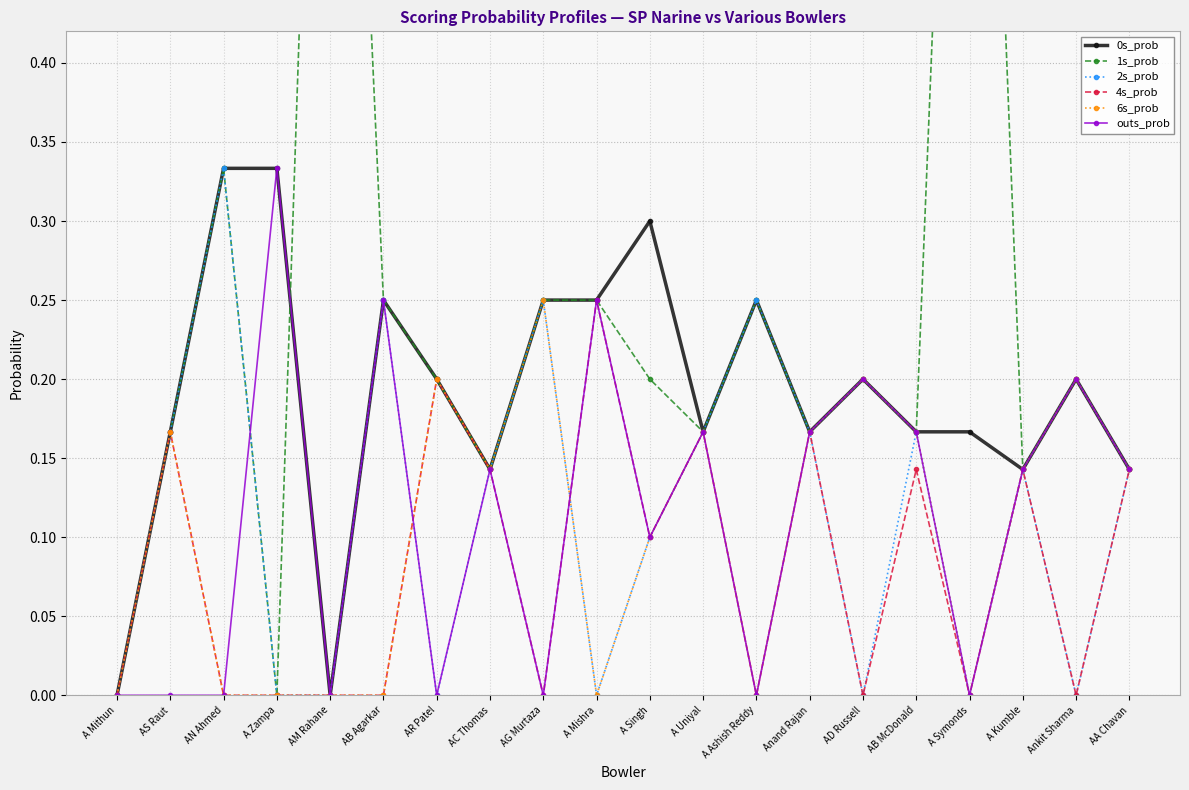

What is the label of the 14th point from the right?

AR Patel